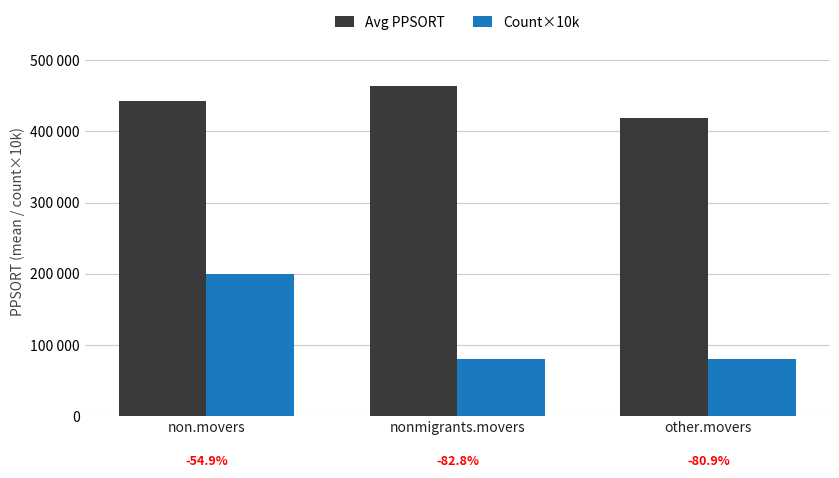

The Count×10k series shows 273260 at non.movers. True or false?

False